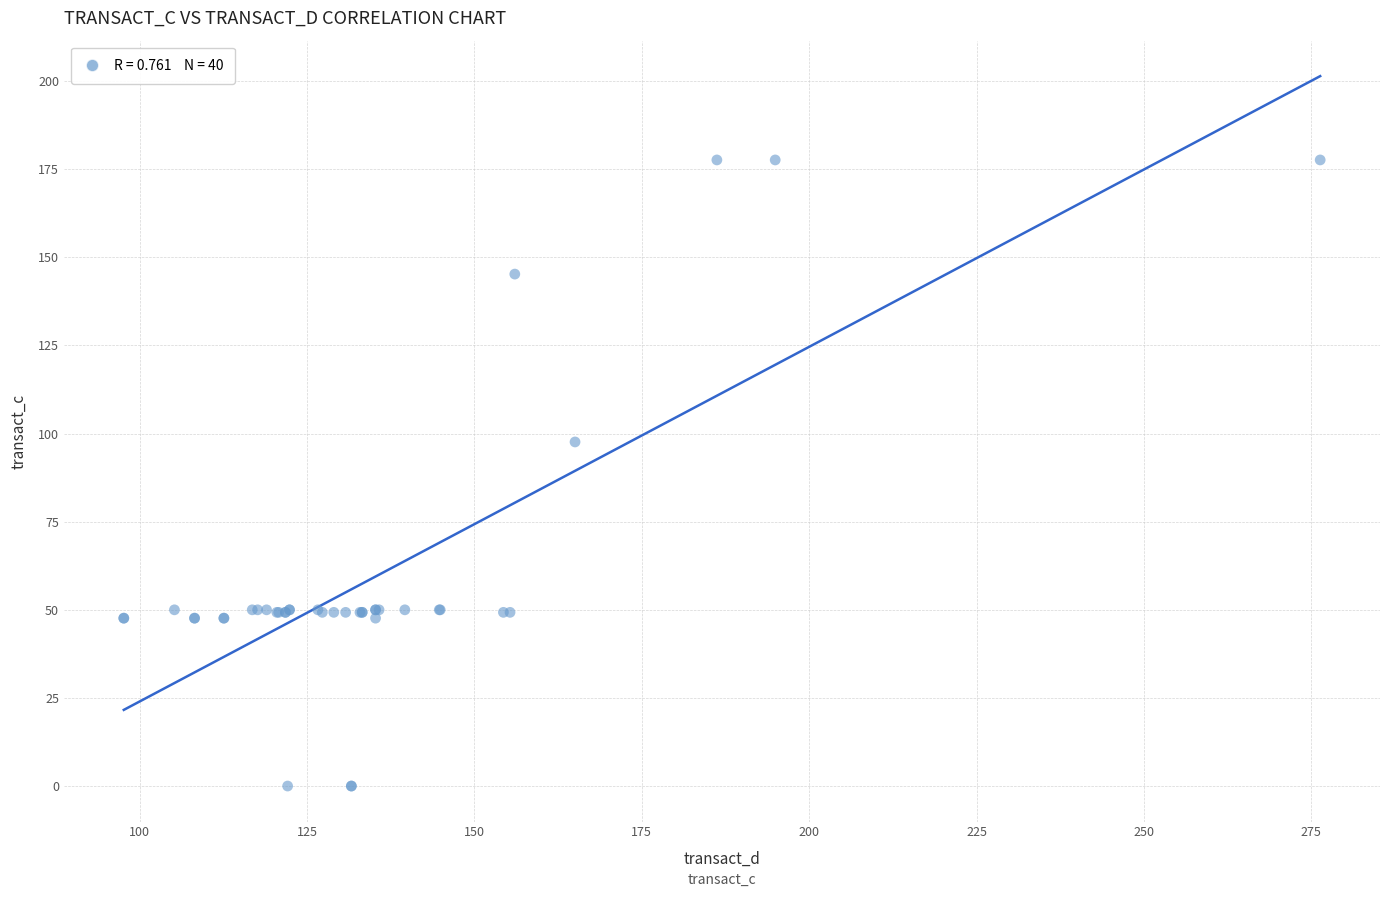

What Y value in the scatter plot is closest to 88?

97.6